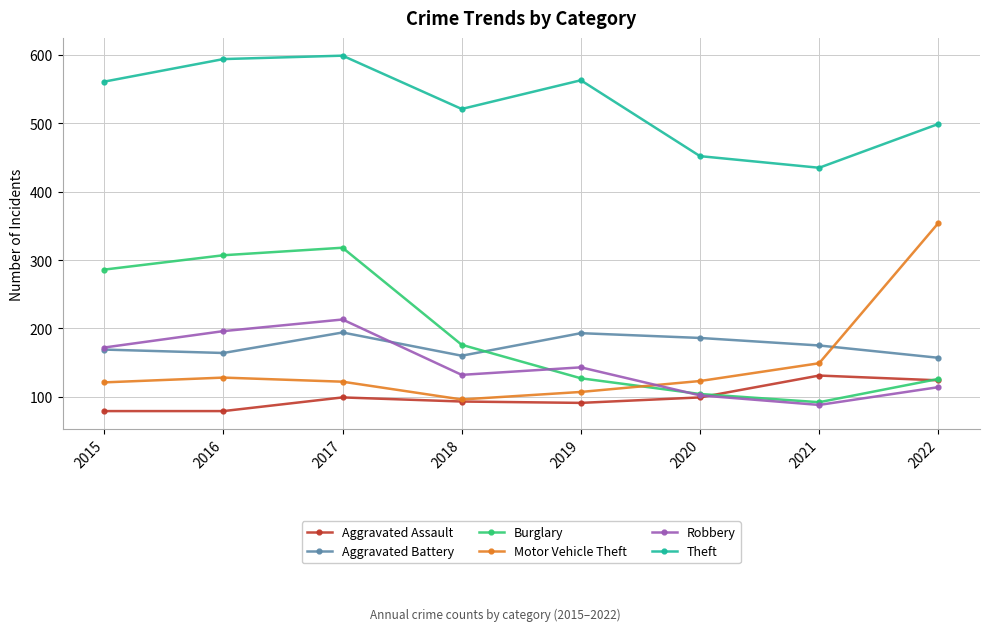

Which category has the highest value across all series?

2017